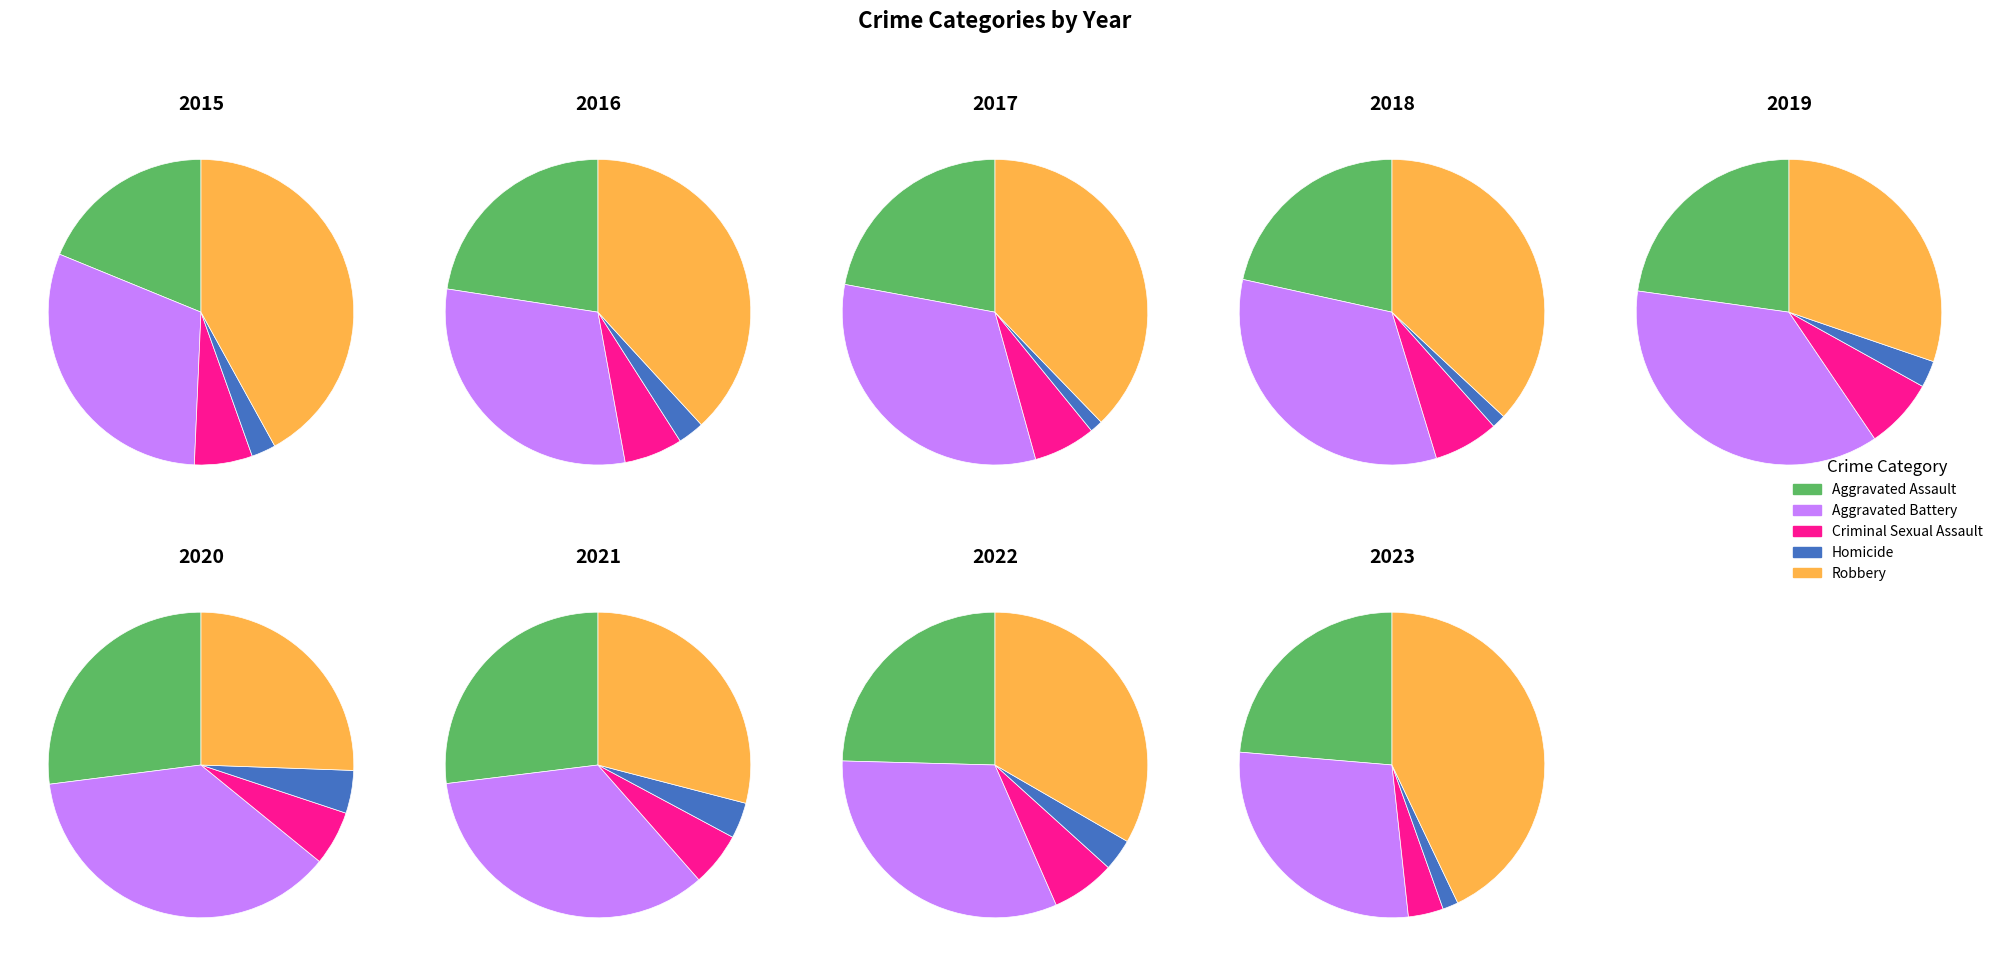

Is 2 the majority of the pie?

No